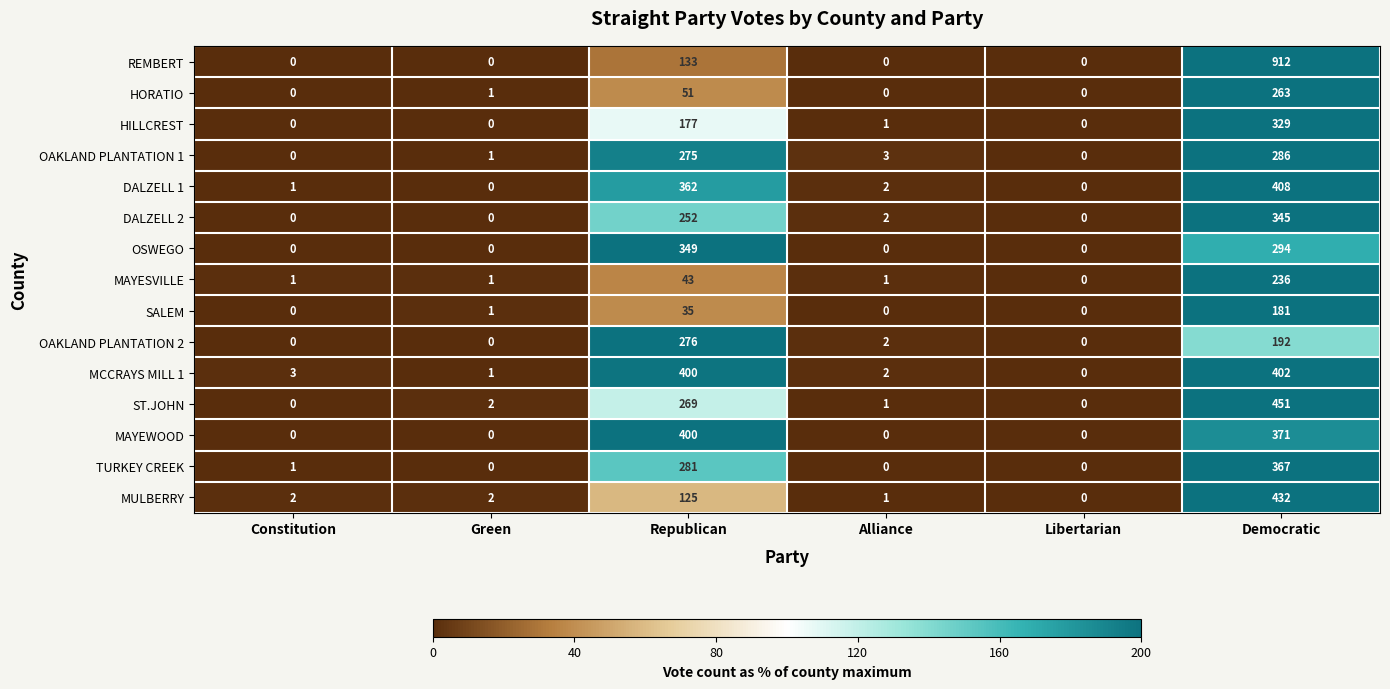

Which series has the largest total across all categories?

REMBERT